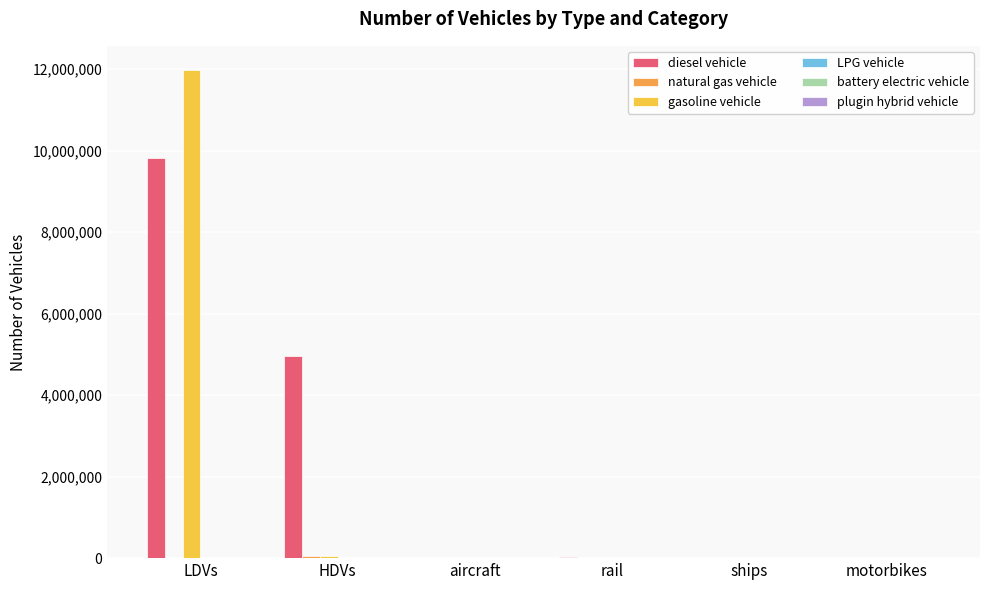

At which category is the sum across all series the highest?

LDVs